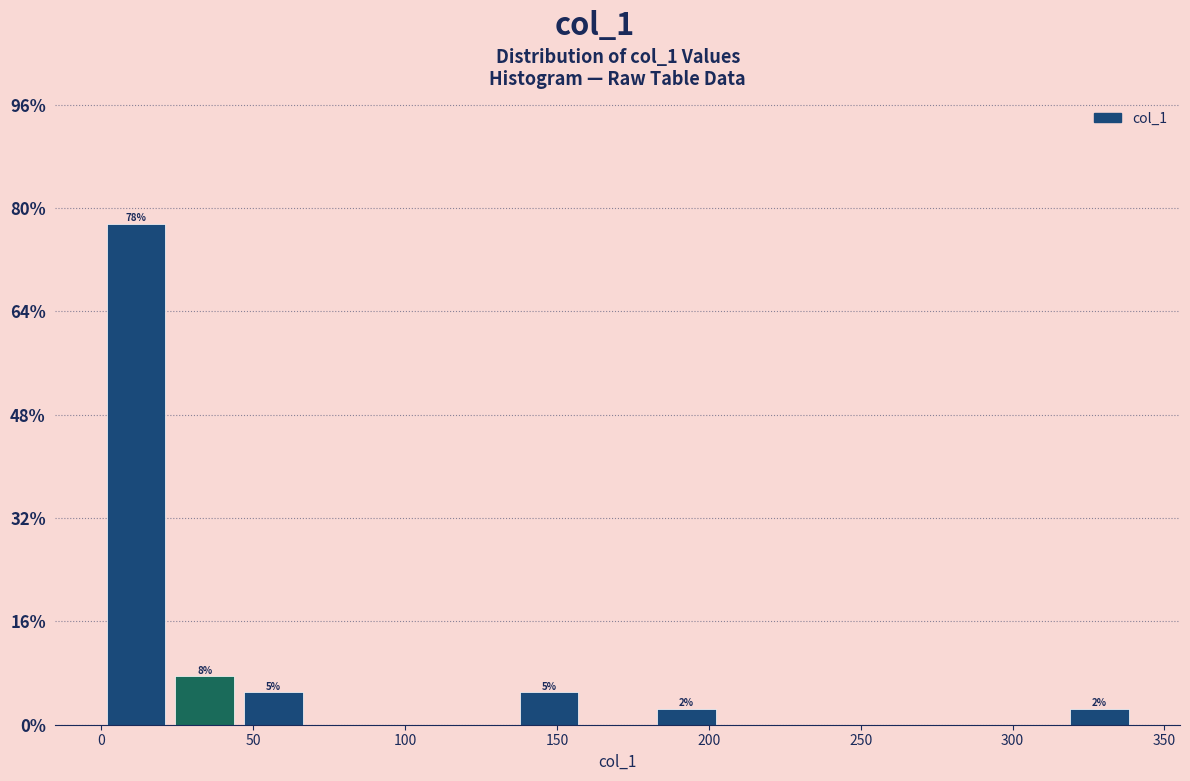

Which range on the x-axis has the tallest bar?

0 to 25